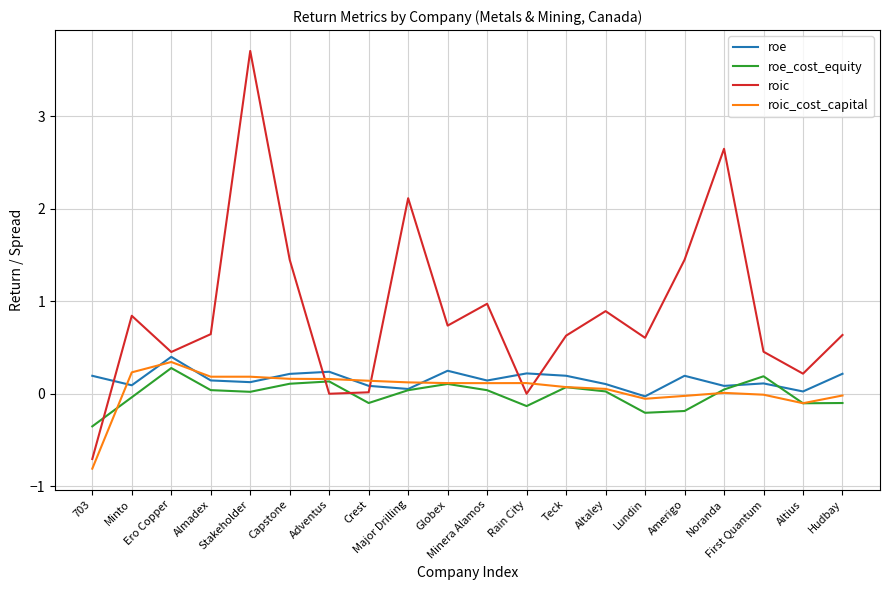

True or false: roic and roe intersect in this chart.

True